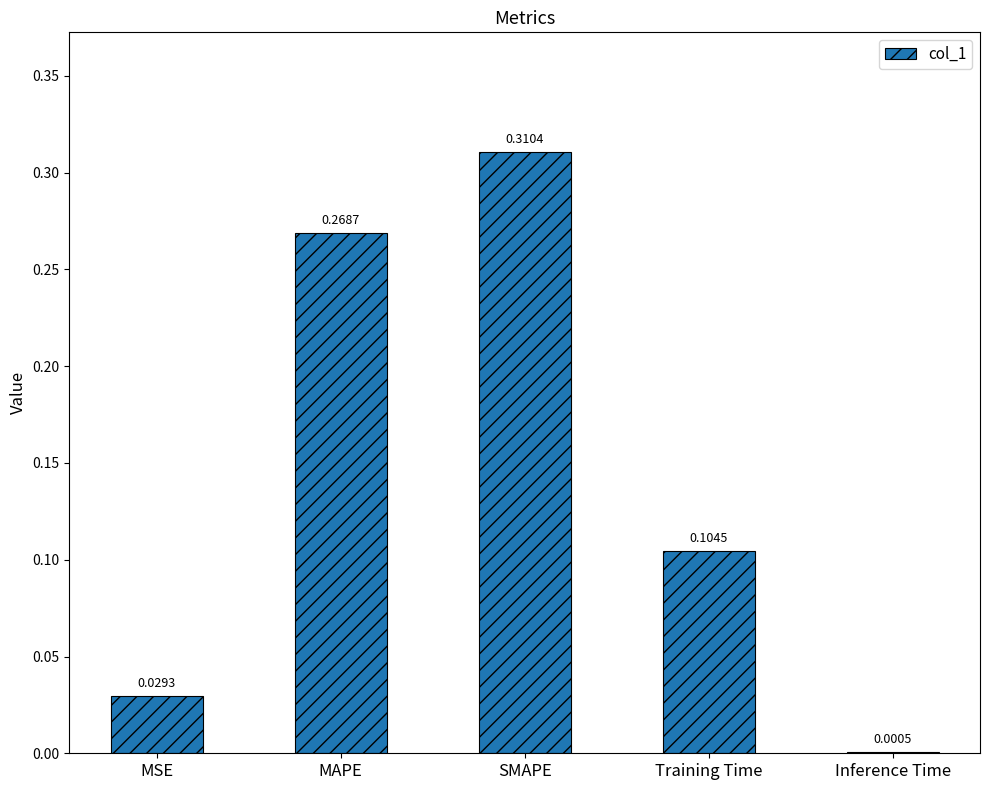

What is the change in value from MAPE to Training Time?

-0.2